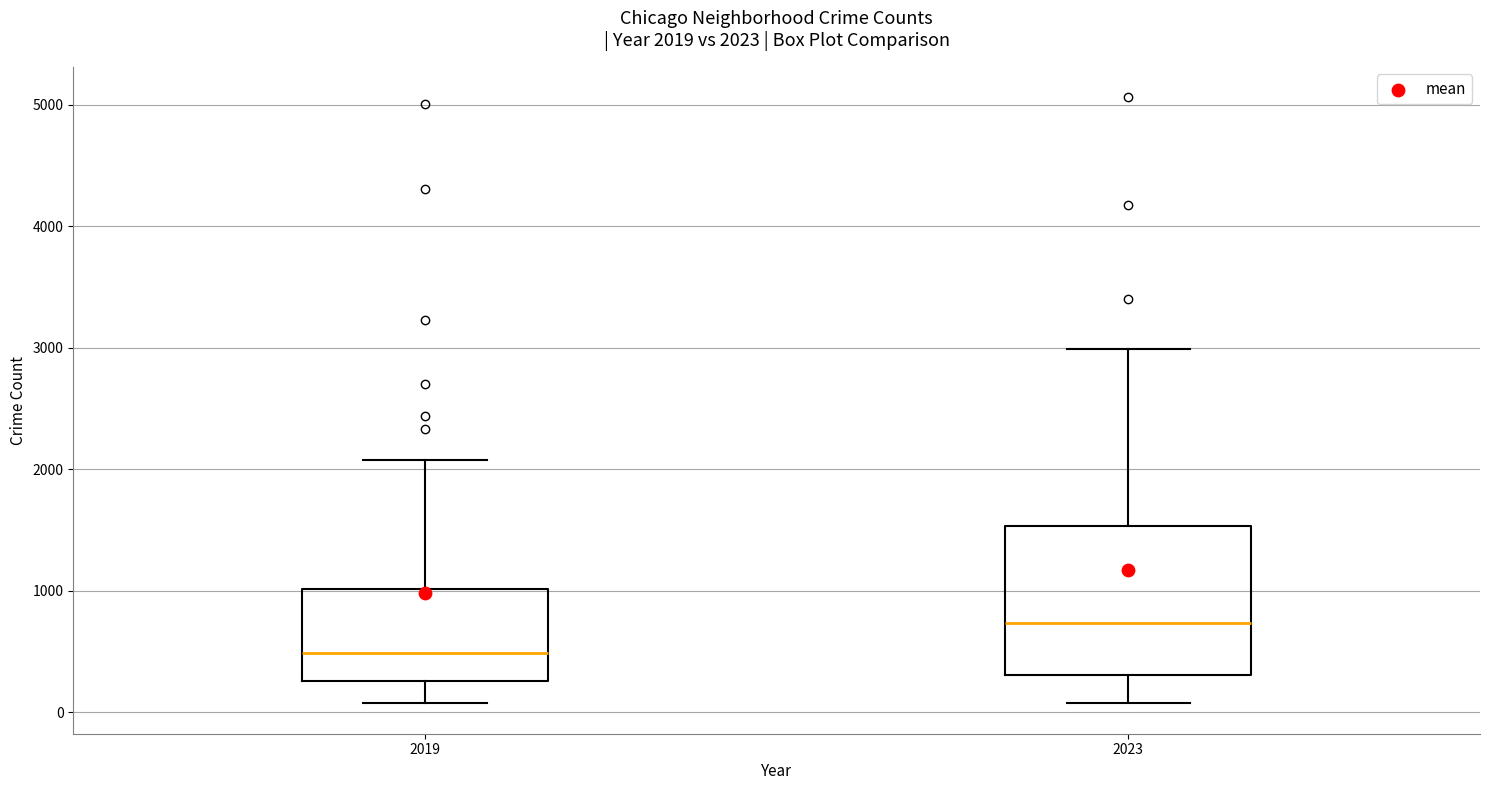

Which box has the highest median line?

2023